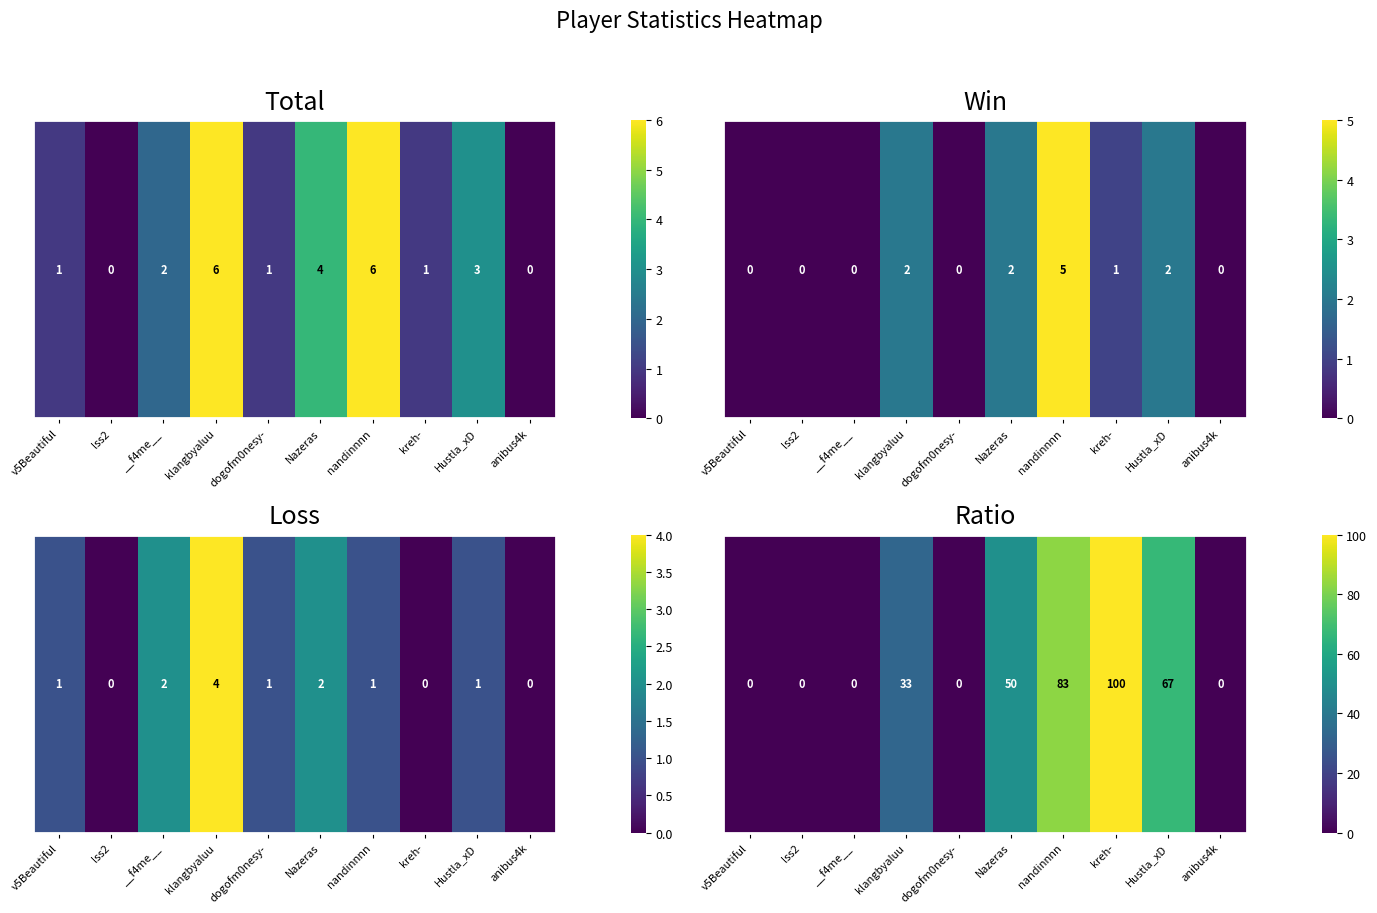

Is it true that the value at kreh- is 142?

False